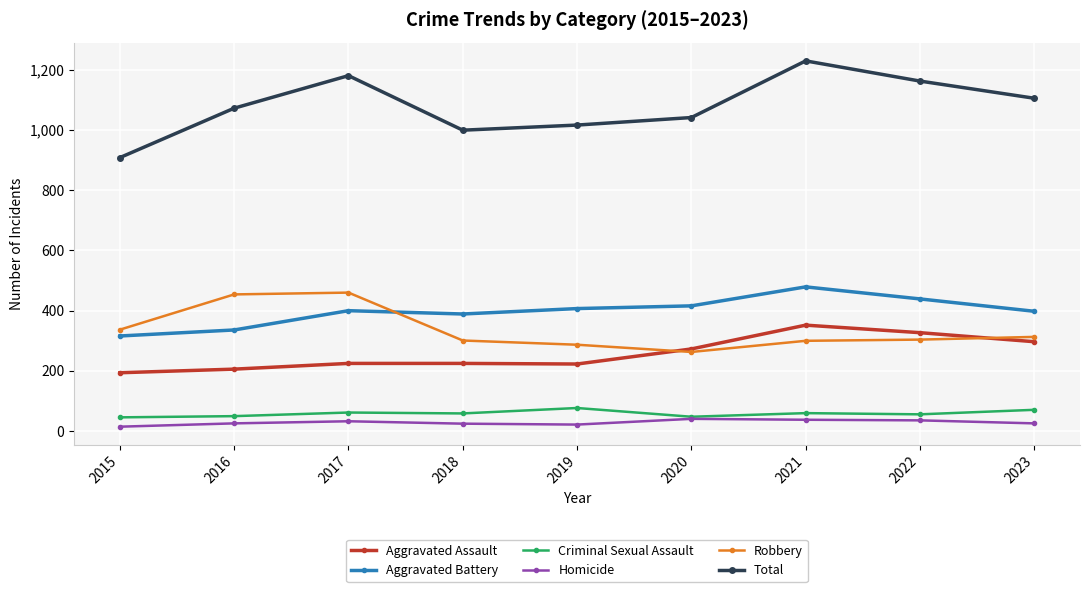

What are all the series names shown in the legend?

Aggravated Assault, Aggravated Battery, Criminal Sexual Assault, Homicide, Robbery, Total